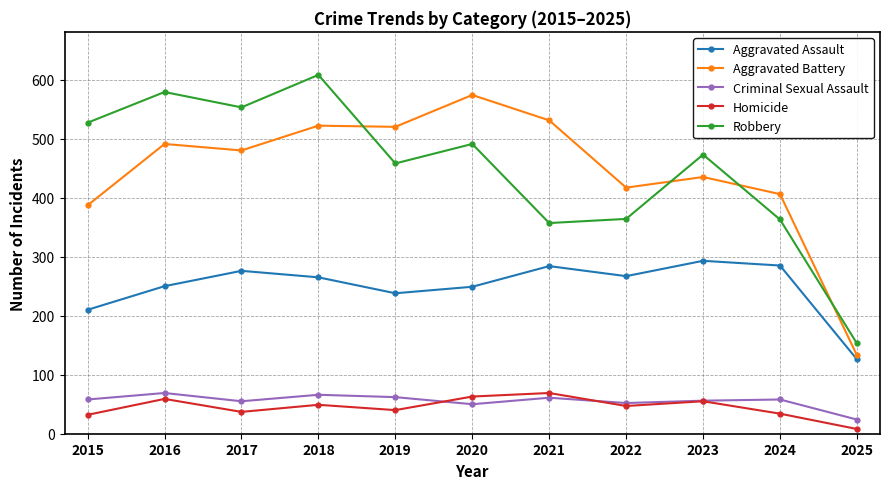

What is the difference between the highest and lowest values at 2019?

480